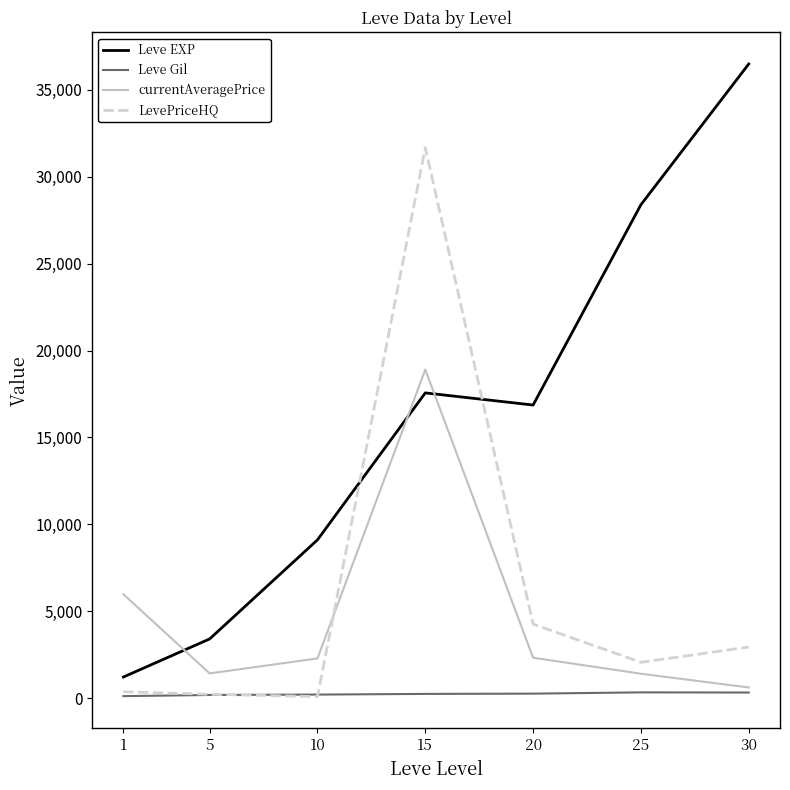

What is the maximum value shown in the chart?

36492.5